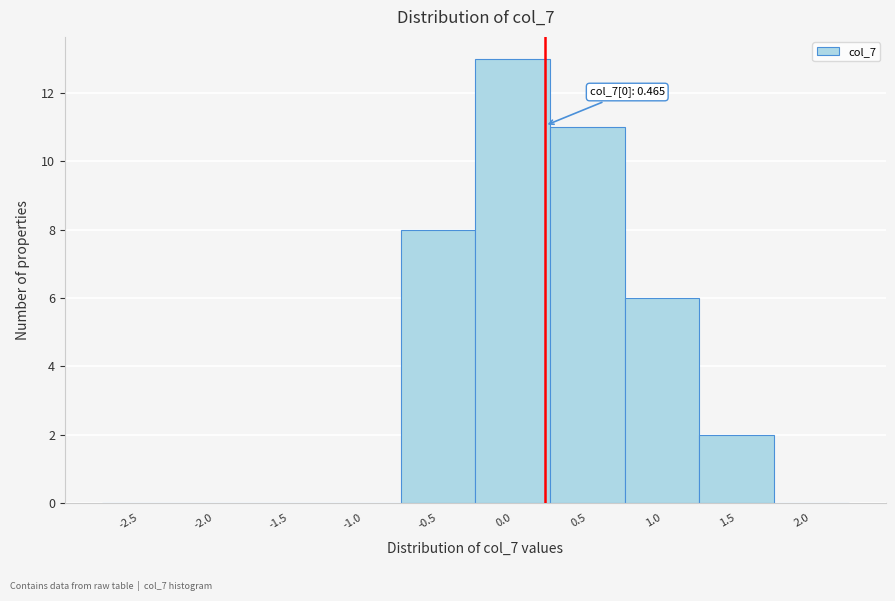

Reading left to right, list all the values displayed in this chart.

-2.5=0	-2.0=0	-1.5=0	-1.0=0	-0.5=8	0.0=13	0.5=11	1.0=6	1.5=2	2.0=0